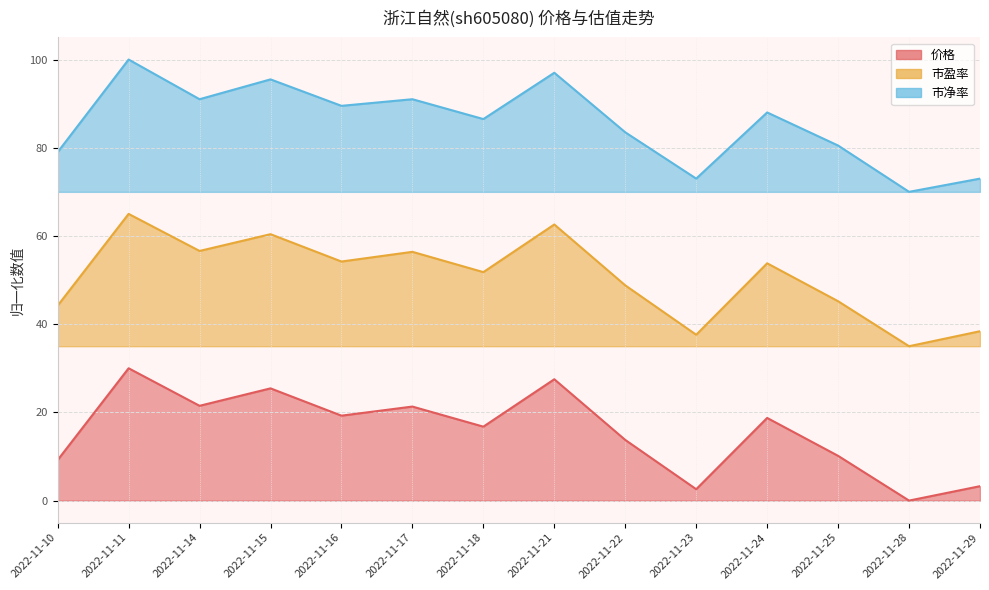

True or false: 市净率 and 市盈率 intersect in this chart.

False